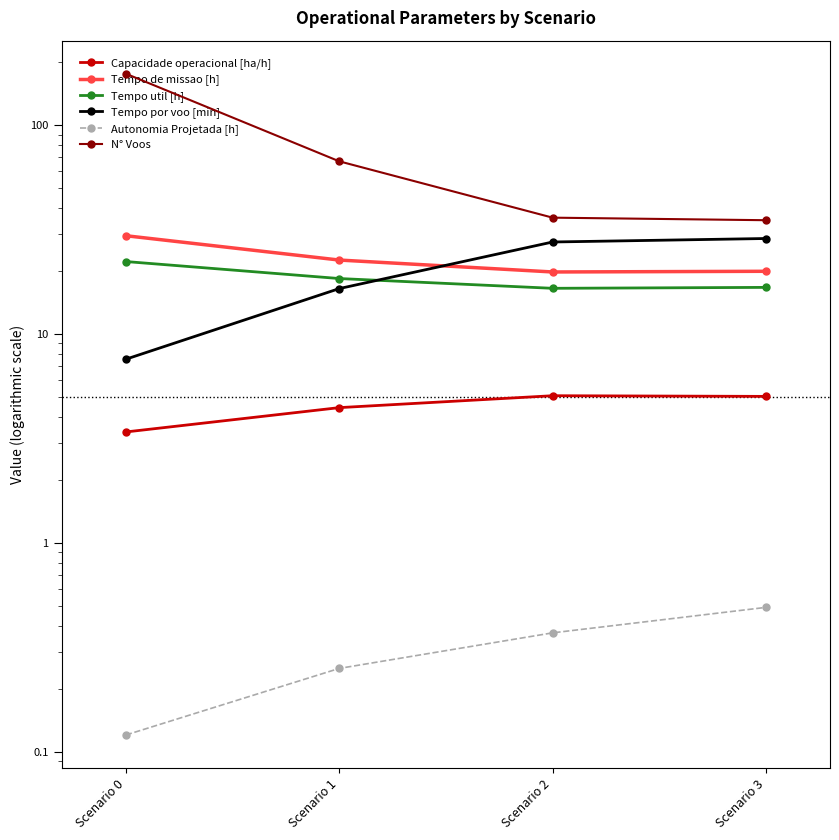

List the series in order of their peak value, highest first.

N° Voos, Tempo de missao [h], Tempo por voo [min], Tempo util [h], Capacidade operacional [ha/h], Autonomia Projetada [h]